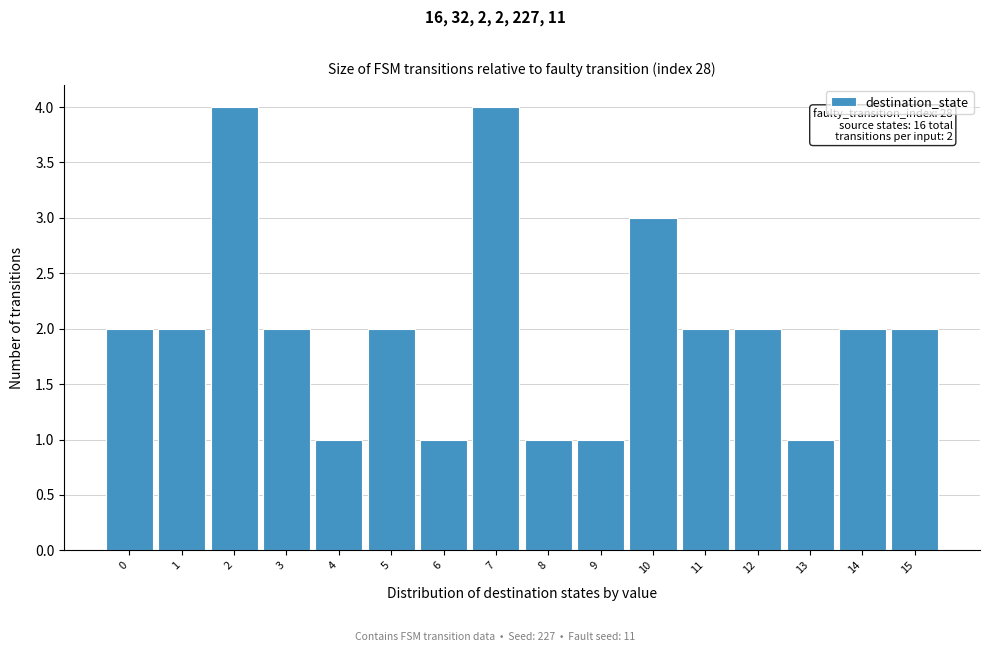

Reading right to left, transcribe all the data shown in this chart.

15=2	14=2	13=1	12=2	11=2	10=3	9=1	8=1	7=4	6=1	5=2	4=1	3=2	2=4	1=2	0=2